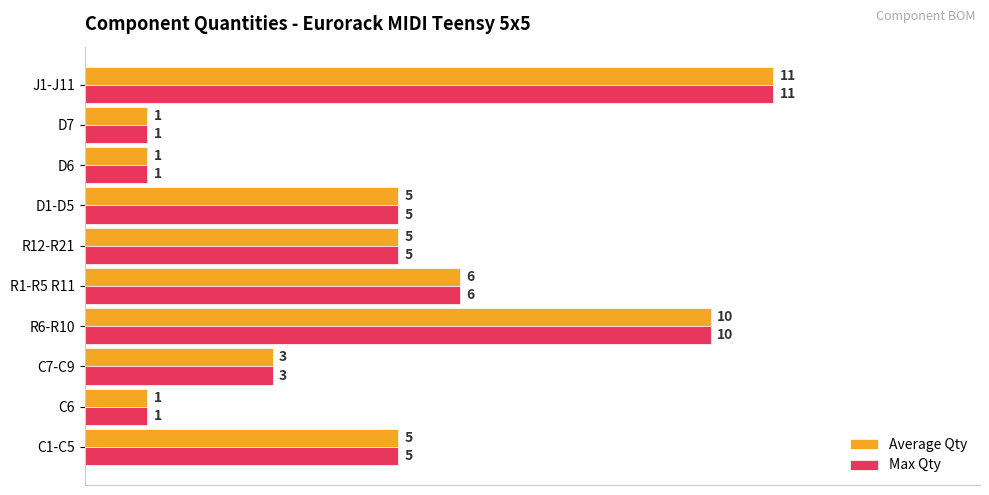

What is the maximum value for Max Qty?

11